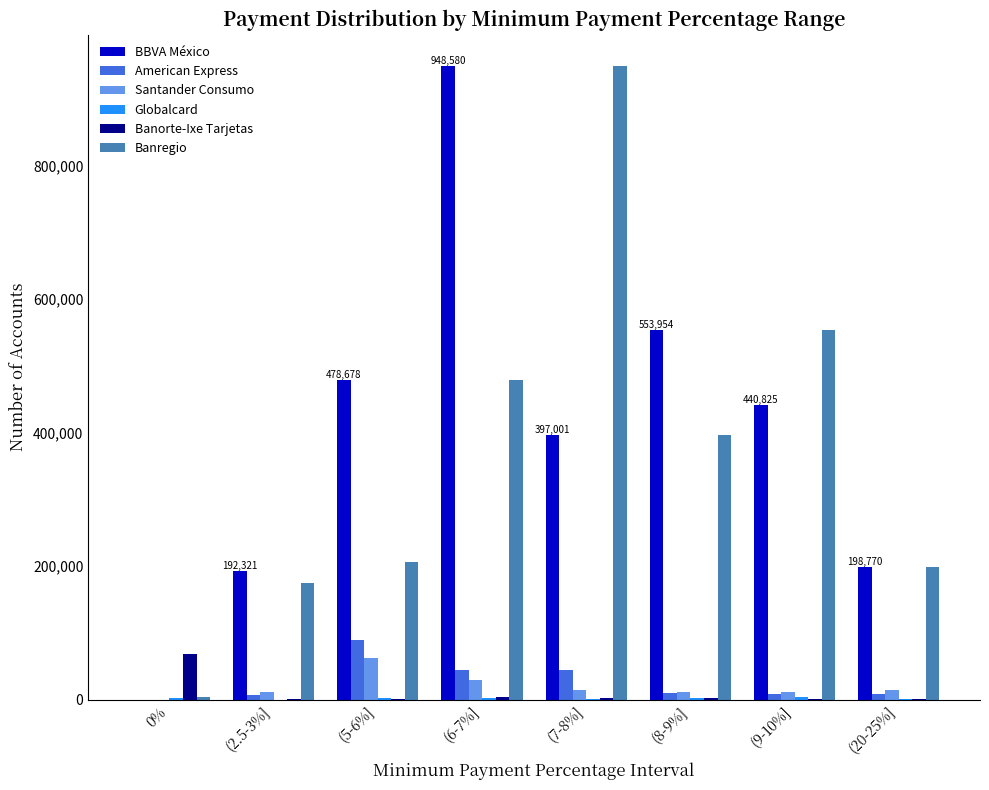

How many groups of bars are there?

8